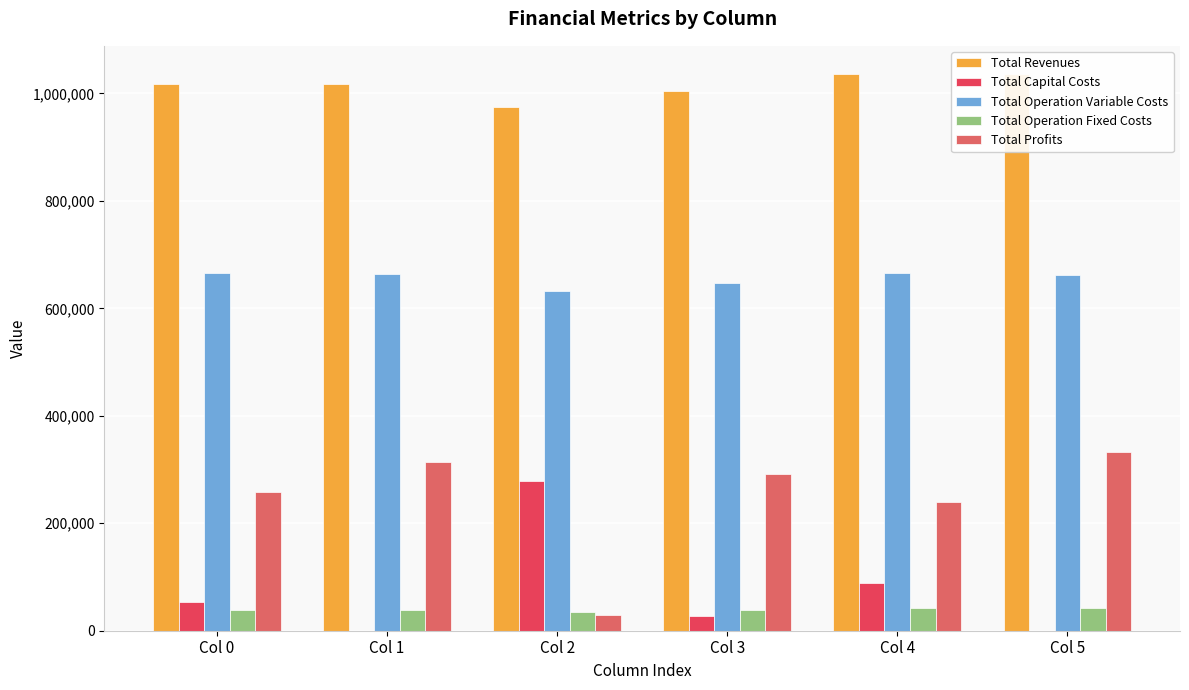

What is the maximum value shown in the chart?

1036653.1